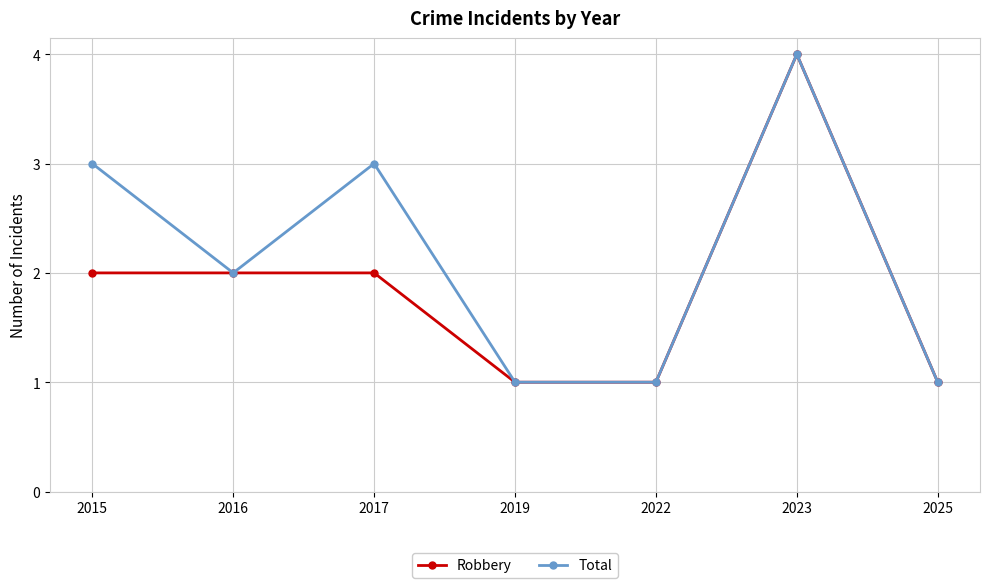

How many lines are shown in the chart?

2